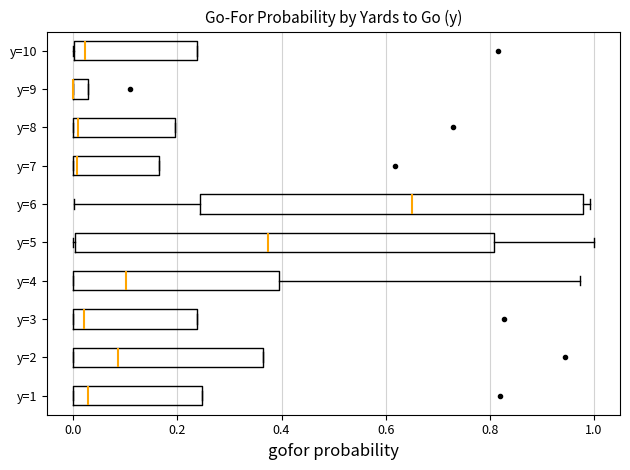

Which box is the widest, from its left edge to its right edge?

y=5